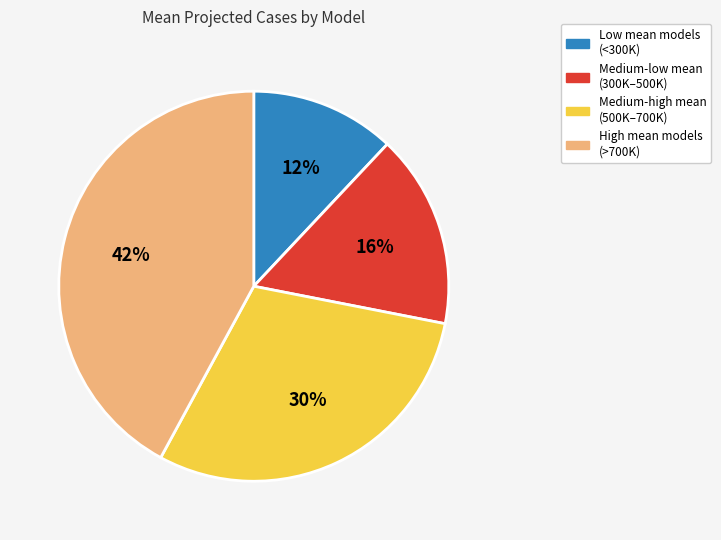

To the nearest percent, what is the difference between the largest and smallest slice percentages?

30%